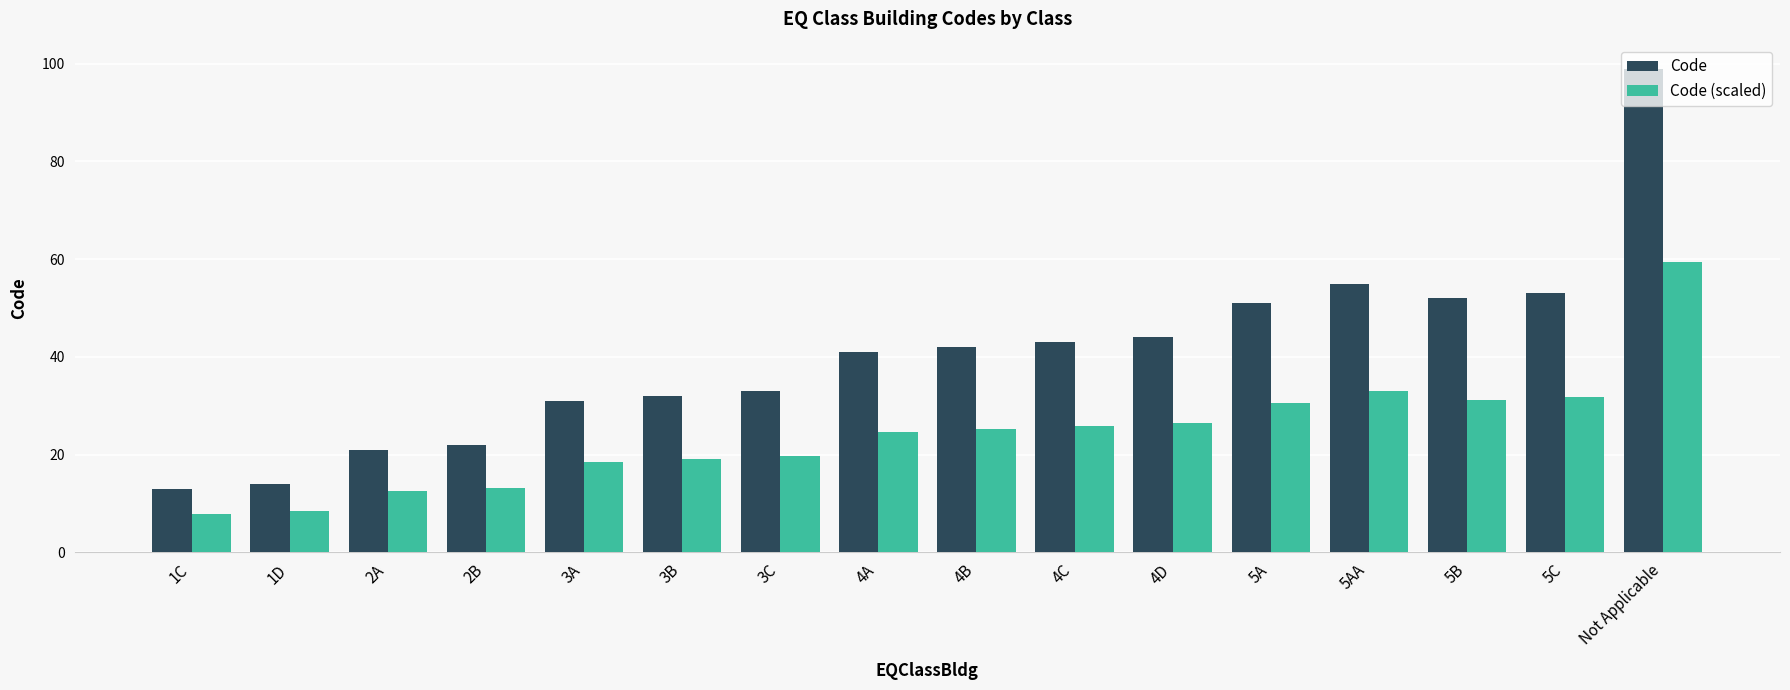

Rank the series by their maximum value, from lowest to highest.

Code (scaled), Code